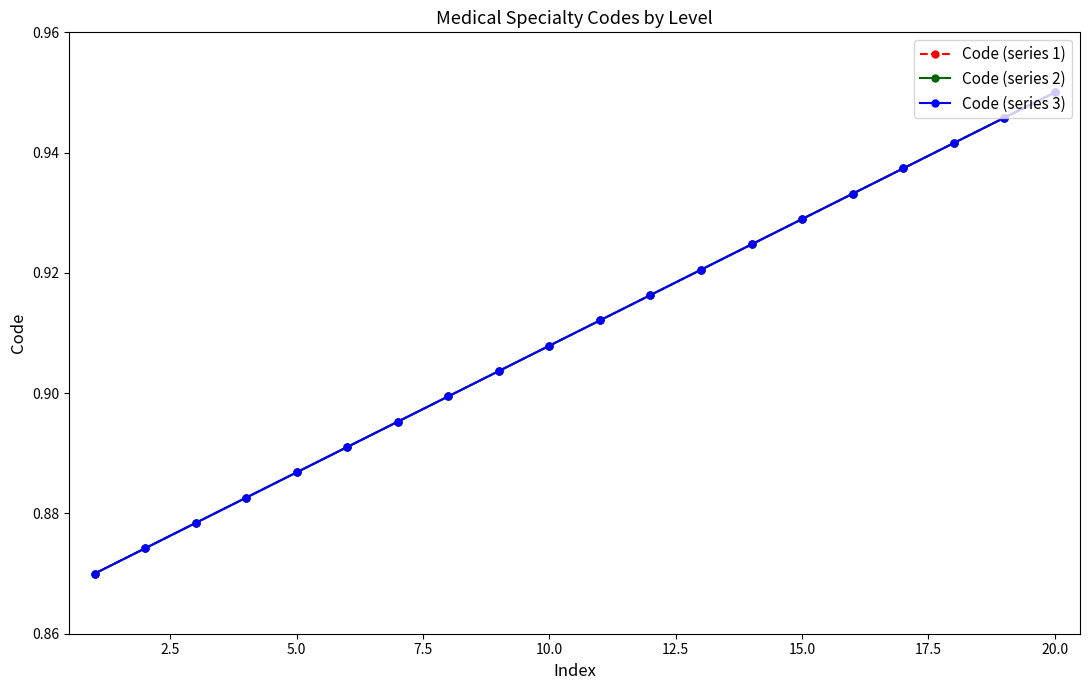

How many Code (series 3) values are between 0 and 1?

20